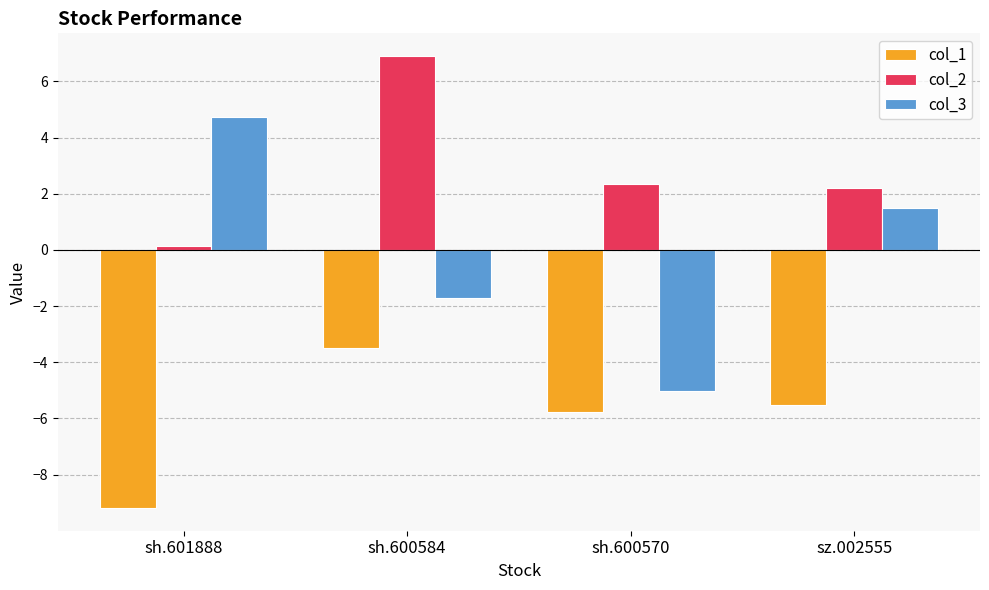

What is the value of the col_2 bar at the 1st from the left?

0.1